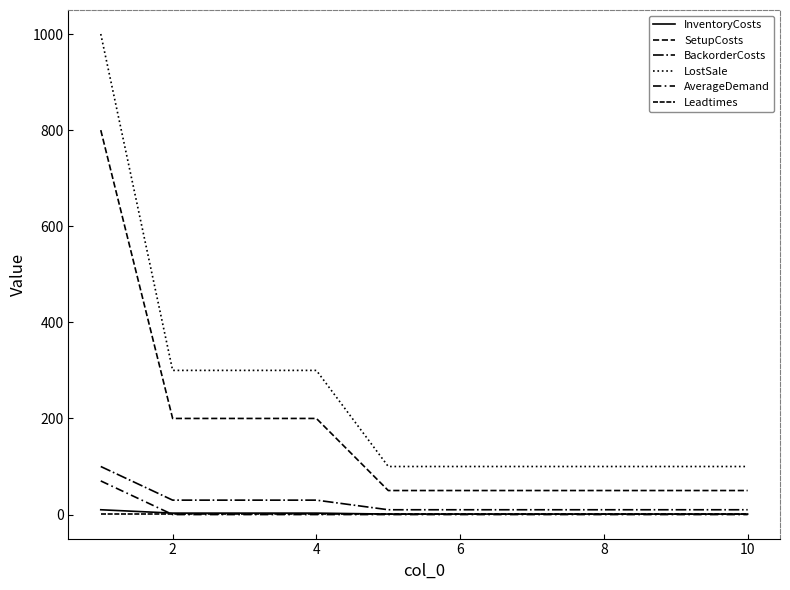

True or false: BackorderCosts and AverageDemand cross at least once.

False